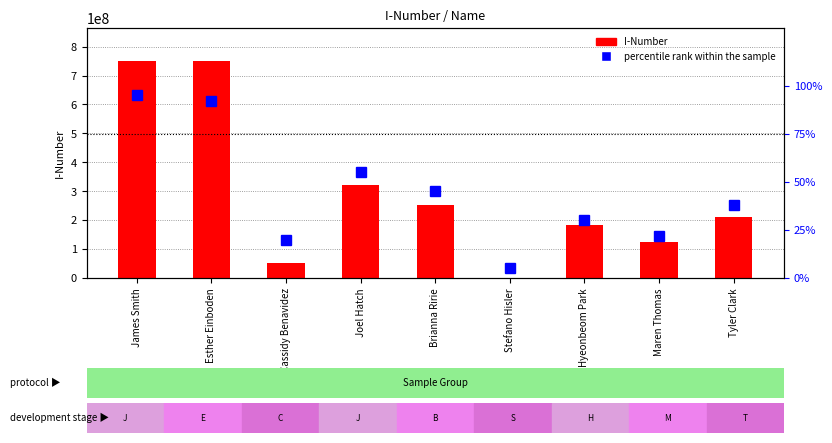

What is the difference between the maximum and second lowest values in the percentile rank within the sample series?

75